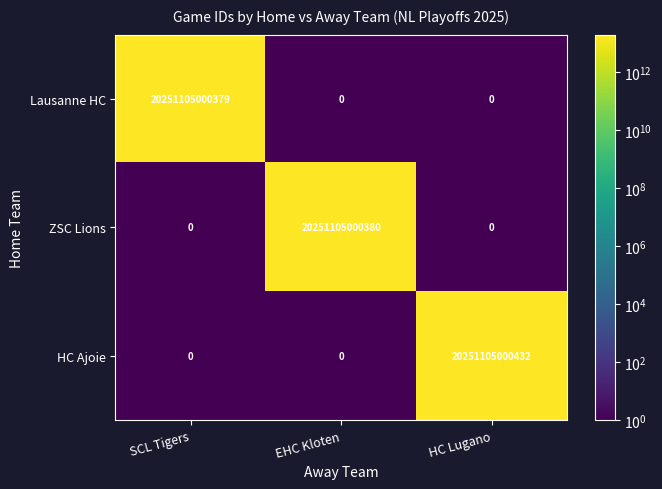

What is the difference between the maximum and minimum values in the ZSC Lions series?

20251105000380